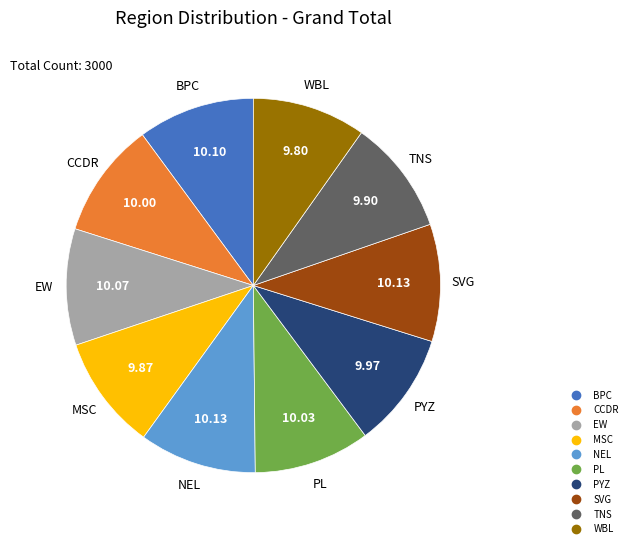

Do SVG and PL together represent more than half of the pie?

No